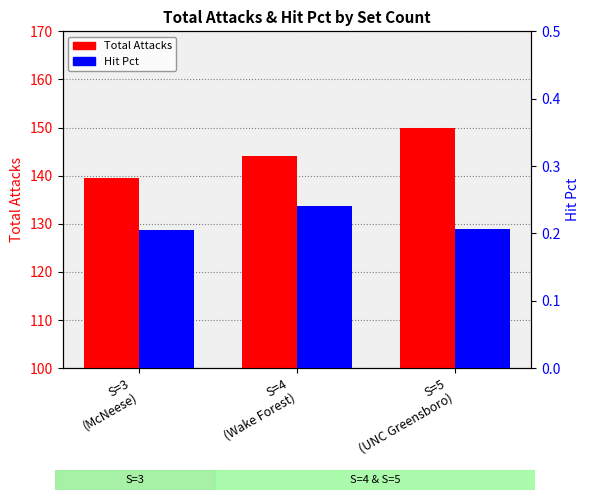

What are all the series names shown in the legend?

Total Attacks, Hit Pct